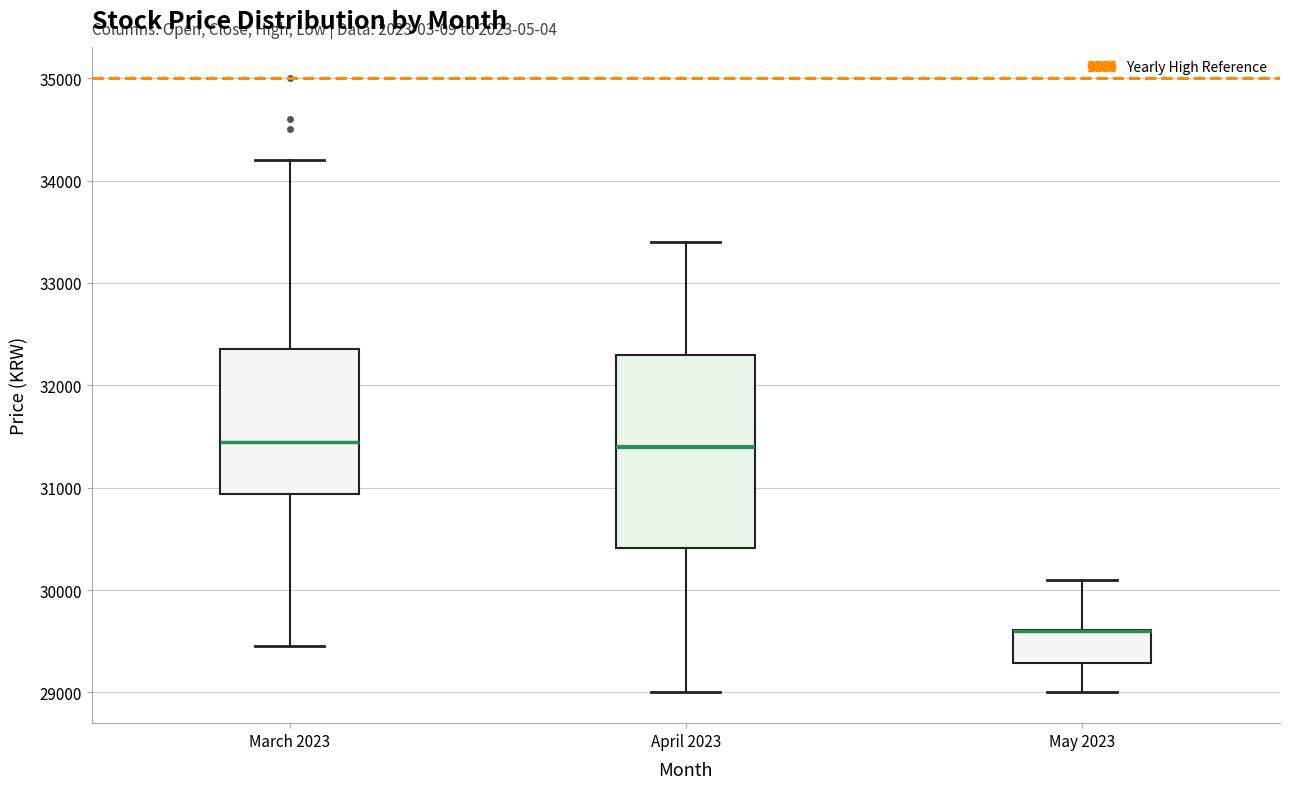

Comparing the boxes themselves (not the whiskers), which one is the tallest?

April 2023